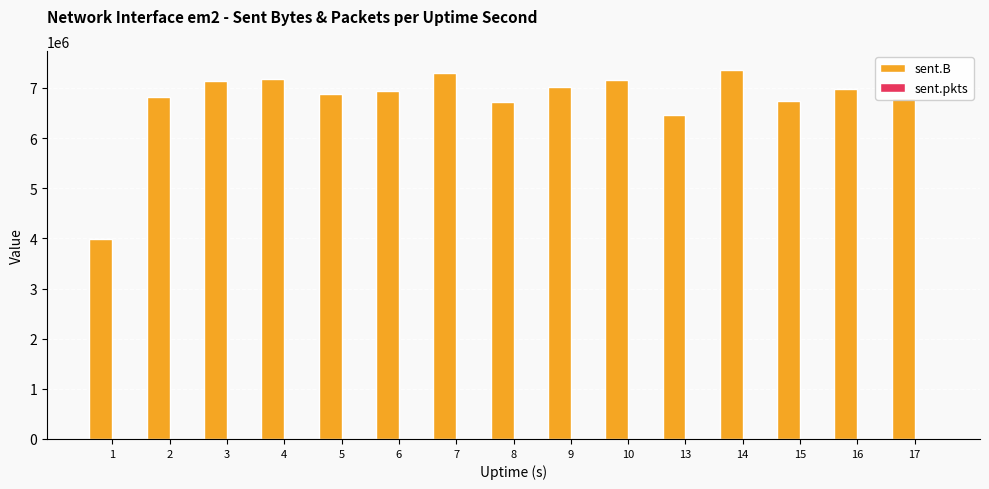

What is the sum of all sent.B values?

101463242